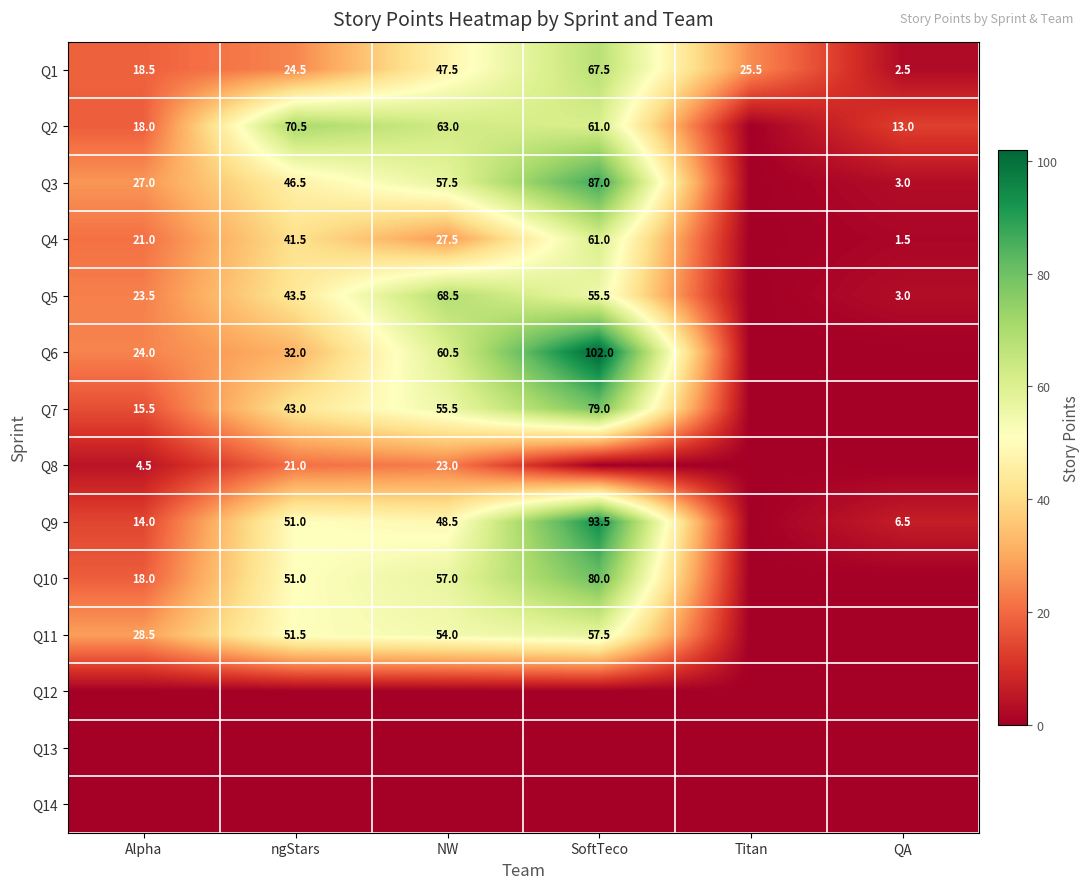

What is the approximate value of Q1 at QA?

2.5